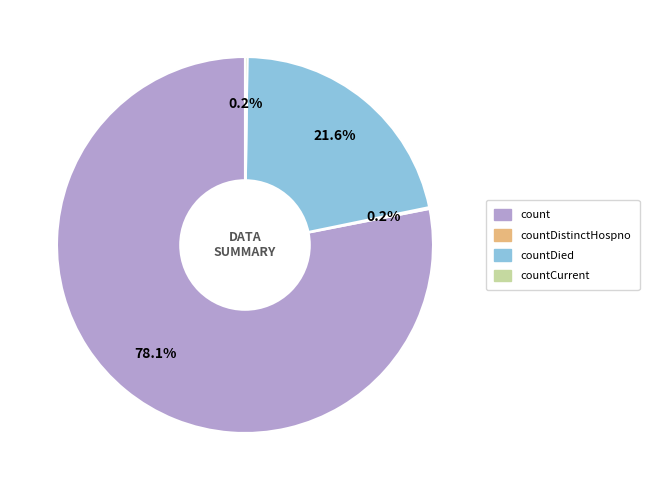

Does any single category account for the majority?

Yes